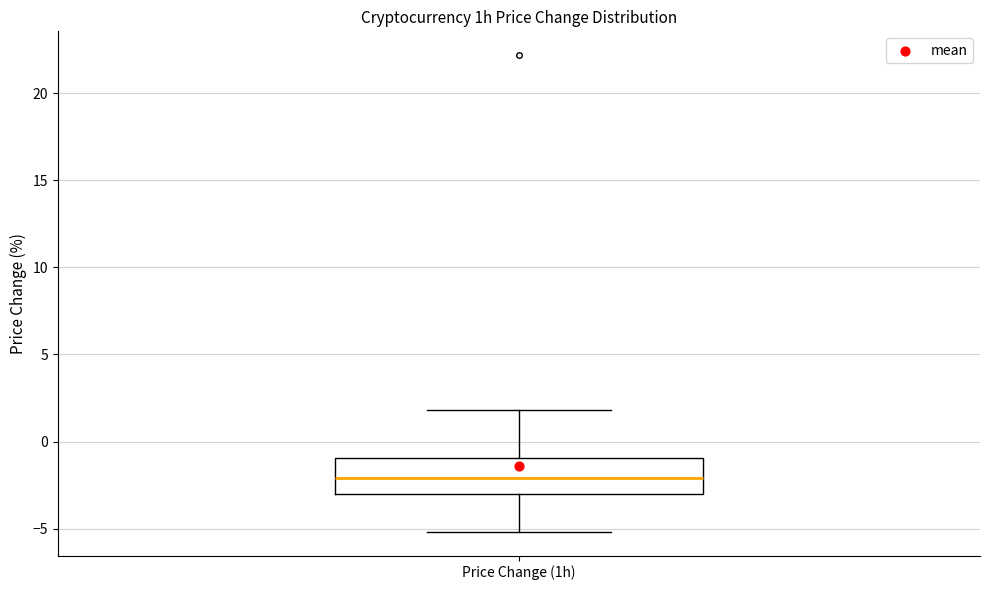

Where does the lower whisker of the box for Price Change (1h) end on the y-axis? The values are not printed on the chart, so give them approximately, as read against the axis.

-5